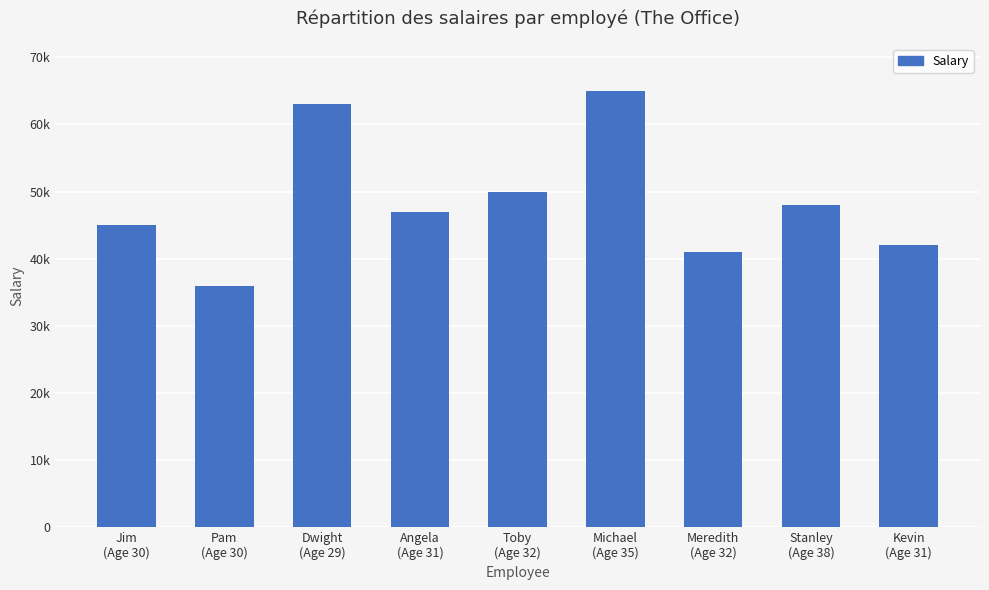

What value does the data have at Angela
(Age 31), to the nearest 50?

47000